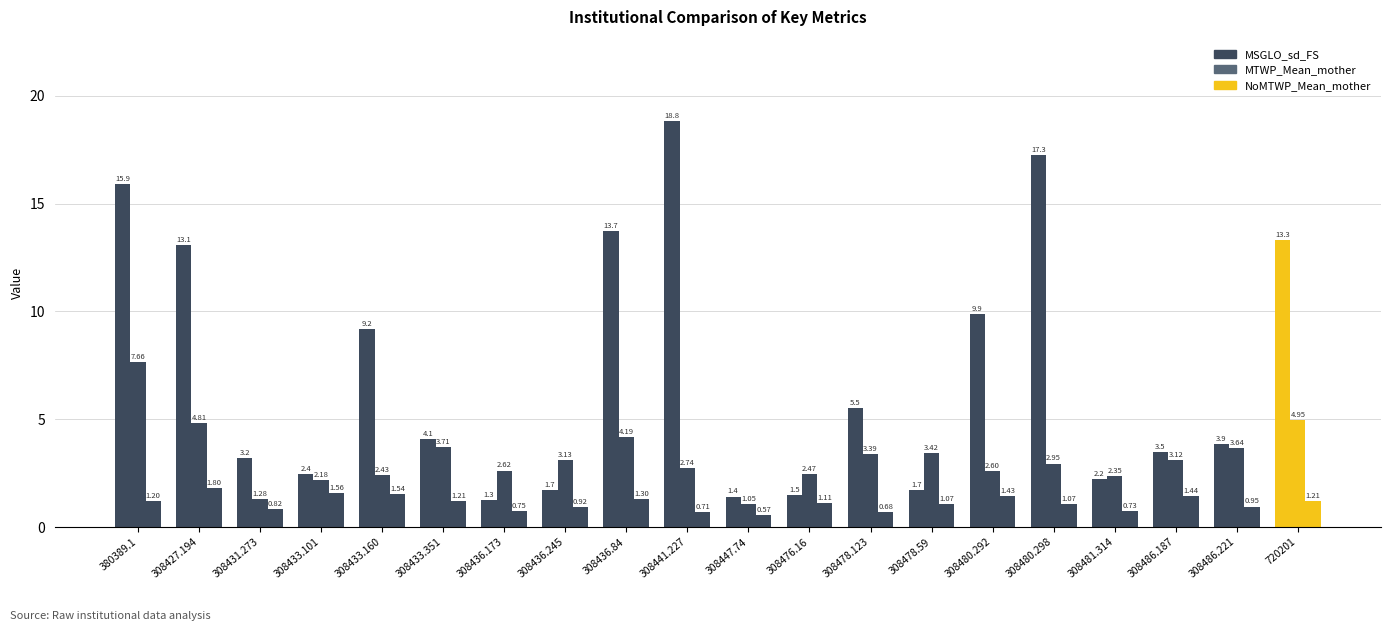

List the series in order of their overall mean, lowest first.

NoMTWP_Mean_mother, MTWP_Mean_mother, MSGLO_sd_FS